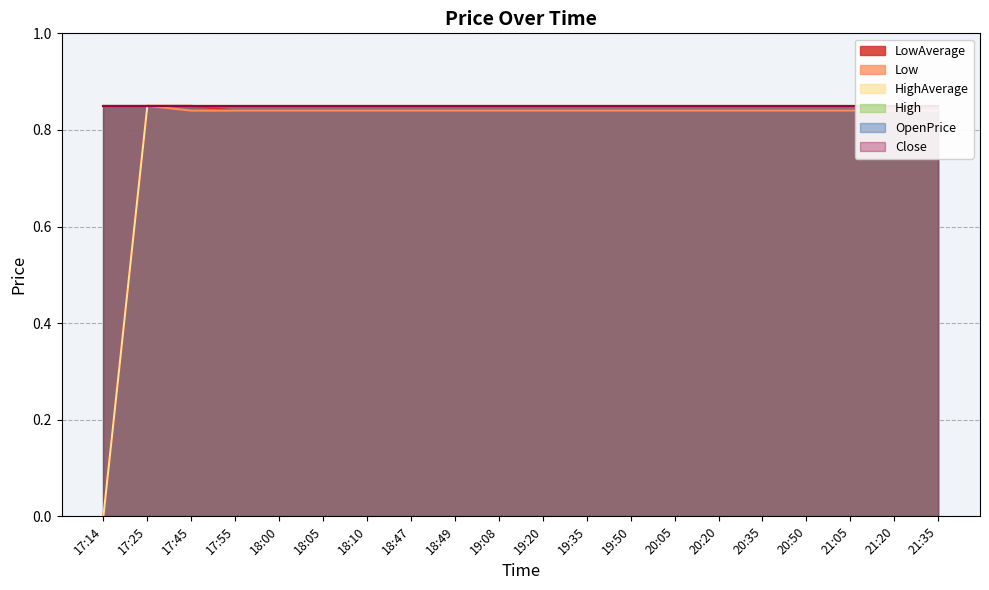

At which label is LowAverage closest to 0?

17:14